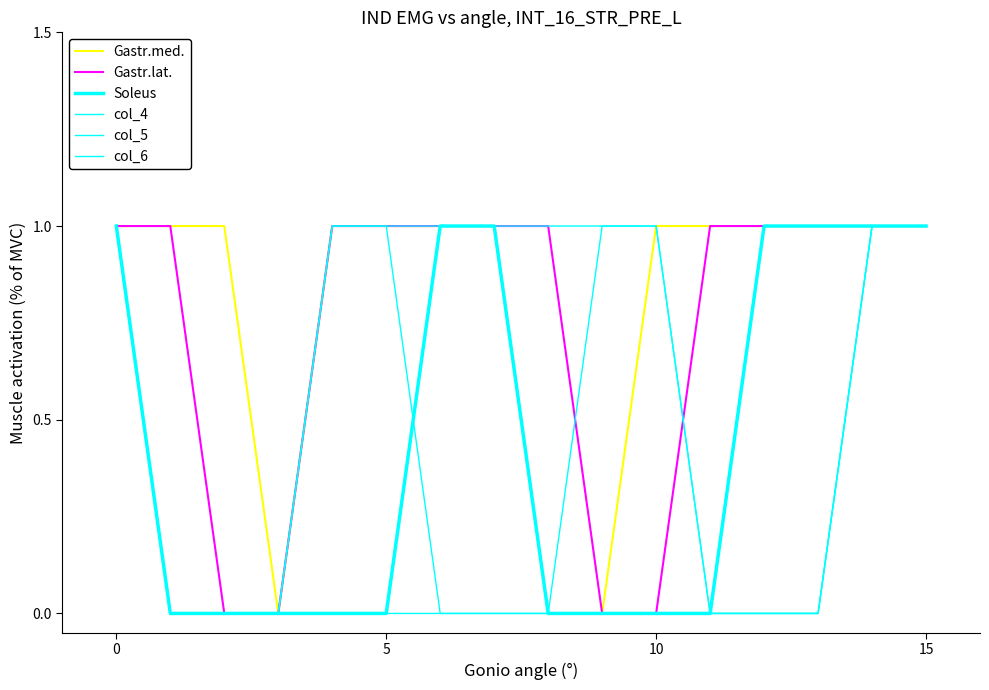

How many lines are shown in the chart?

6